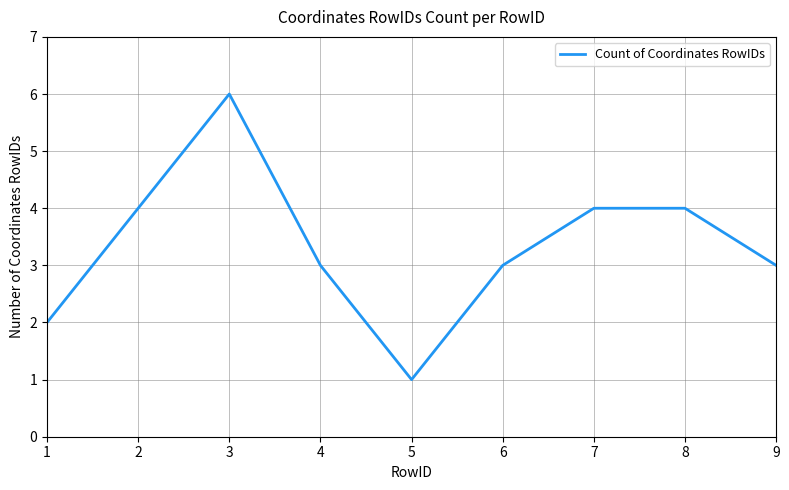

Which label corresponds to the smallest value in the chart?

5